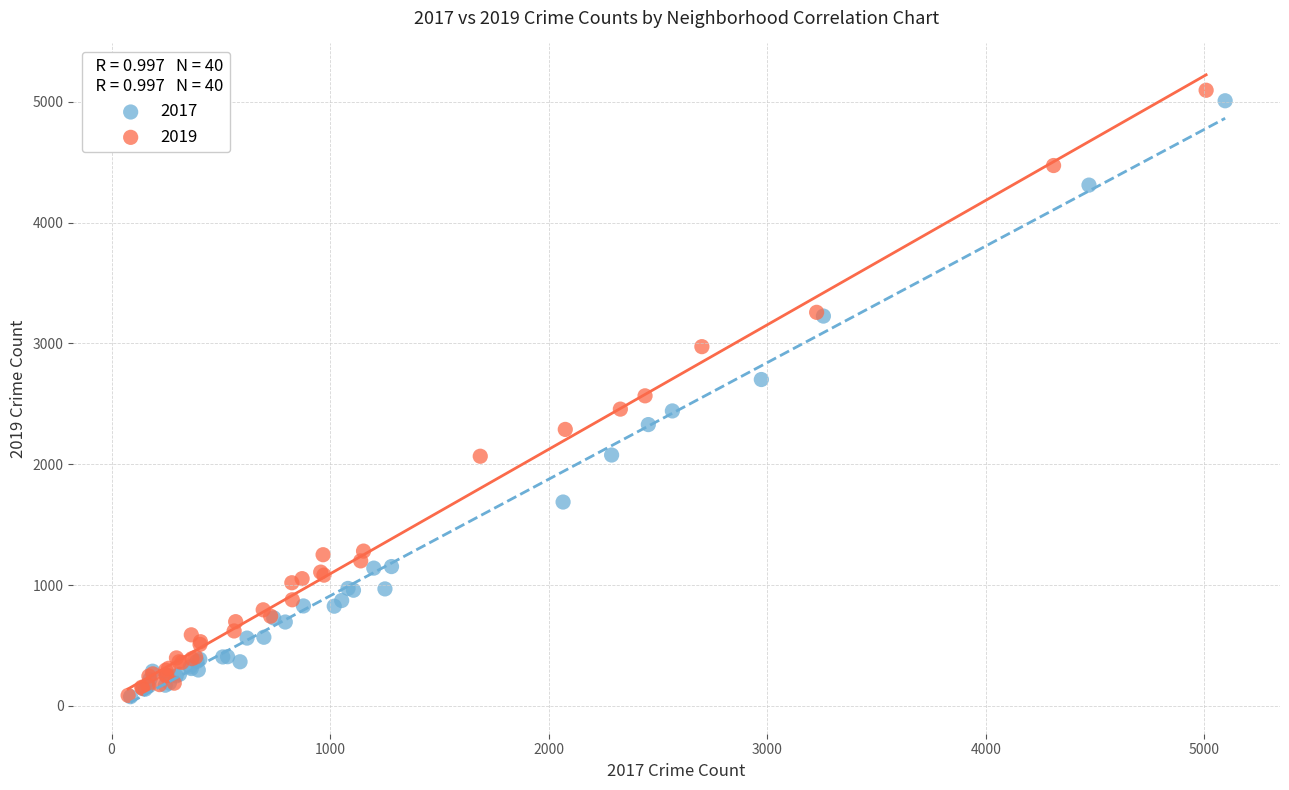

Which series contains the highest Y value?

2019